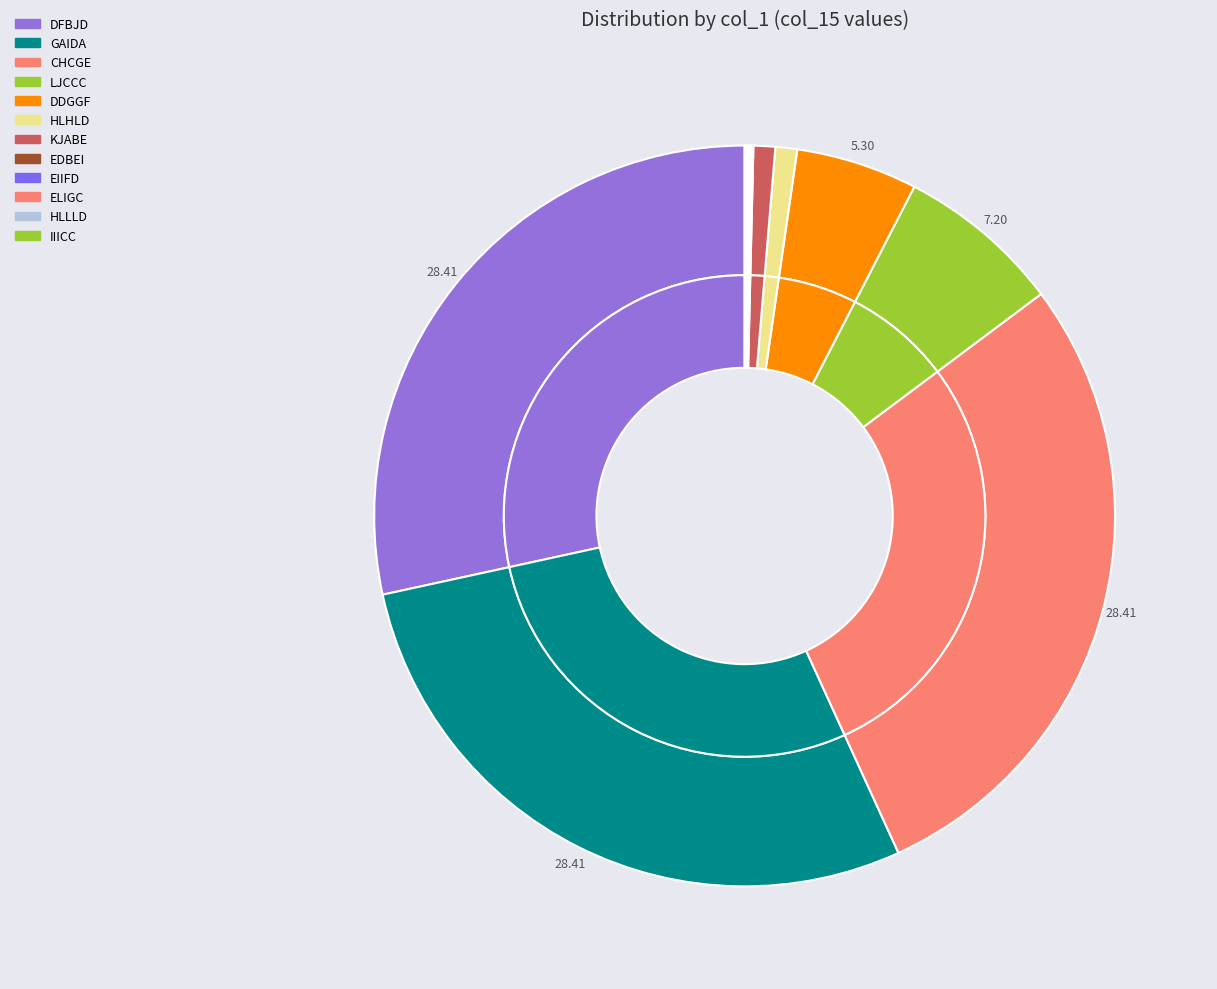

What is the ratio of the value at GAIDA to the value at ALLLF?

500.0